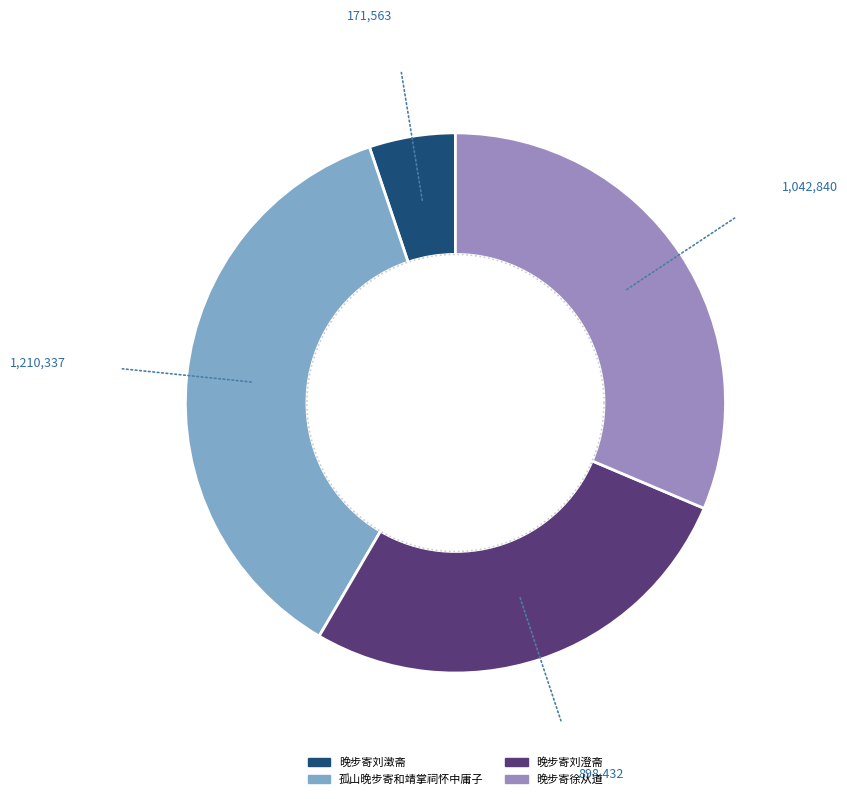

Does 孤山晚步寄和靖掌祠怀中庸子 represent more than half of the total?

No